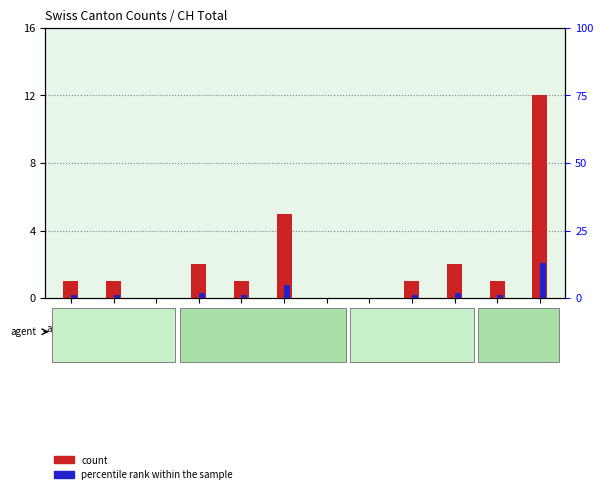

What are all the series names shown in the legend?

count, percentile rank within the sample